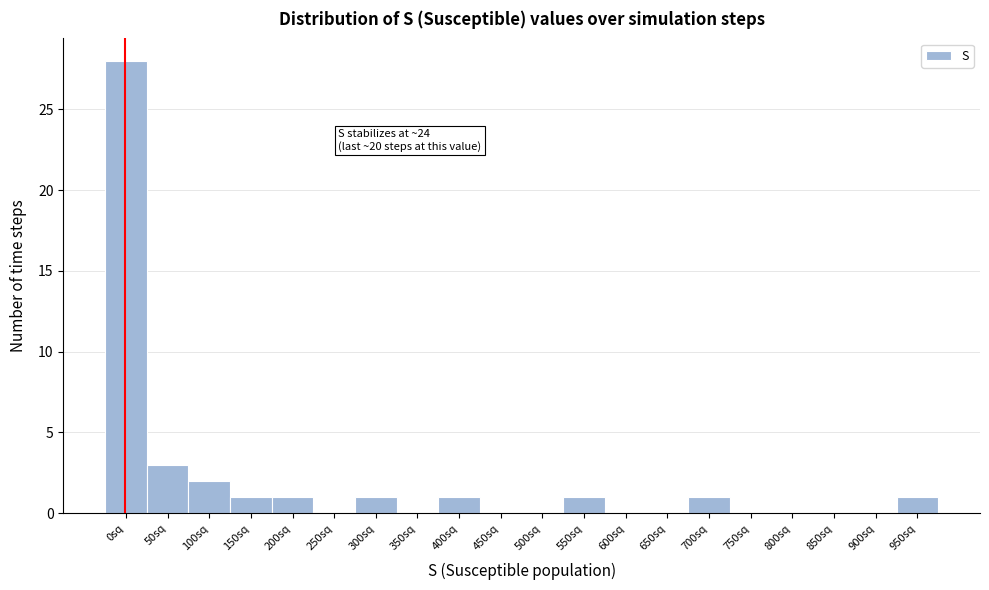

Reading left to right, list all the values displayed in this chart.

0sq=28	50sq=3	100sq=2	150sq=1	200sq=1	250sq=0	300sq=1	350sq=0	400sq=1	450sq=0	500sq=0	550sq=1	600sq=0	650sq=0	700sq=1	750sq=0	800sq=0	850sq=0	900sq=0	950sq=1